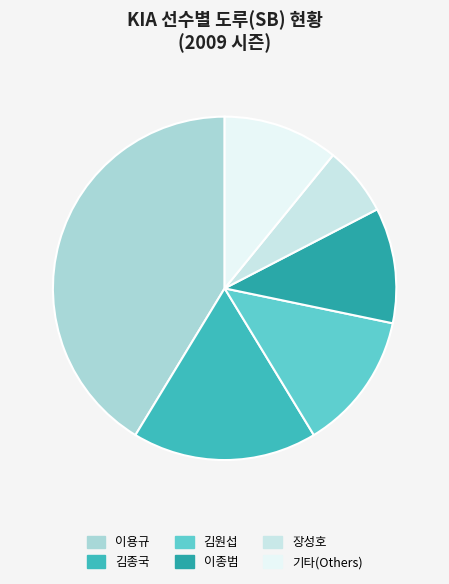

What is the smallest slice in the pie chart?

장성호